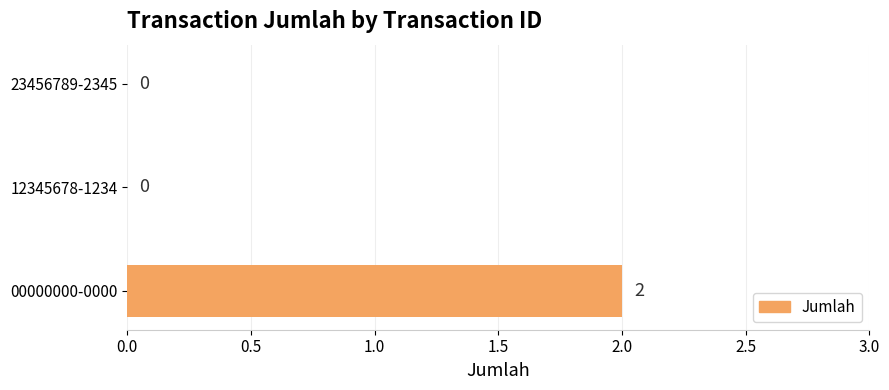

How many positive values are there?

1